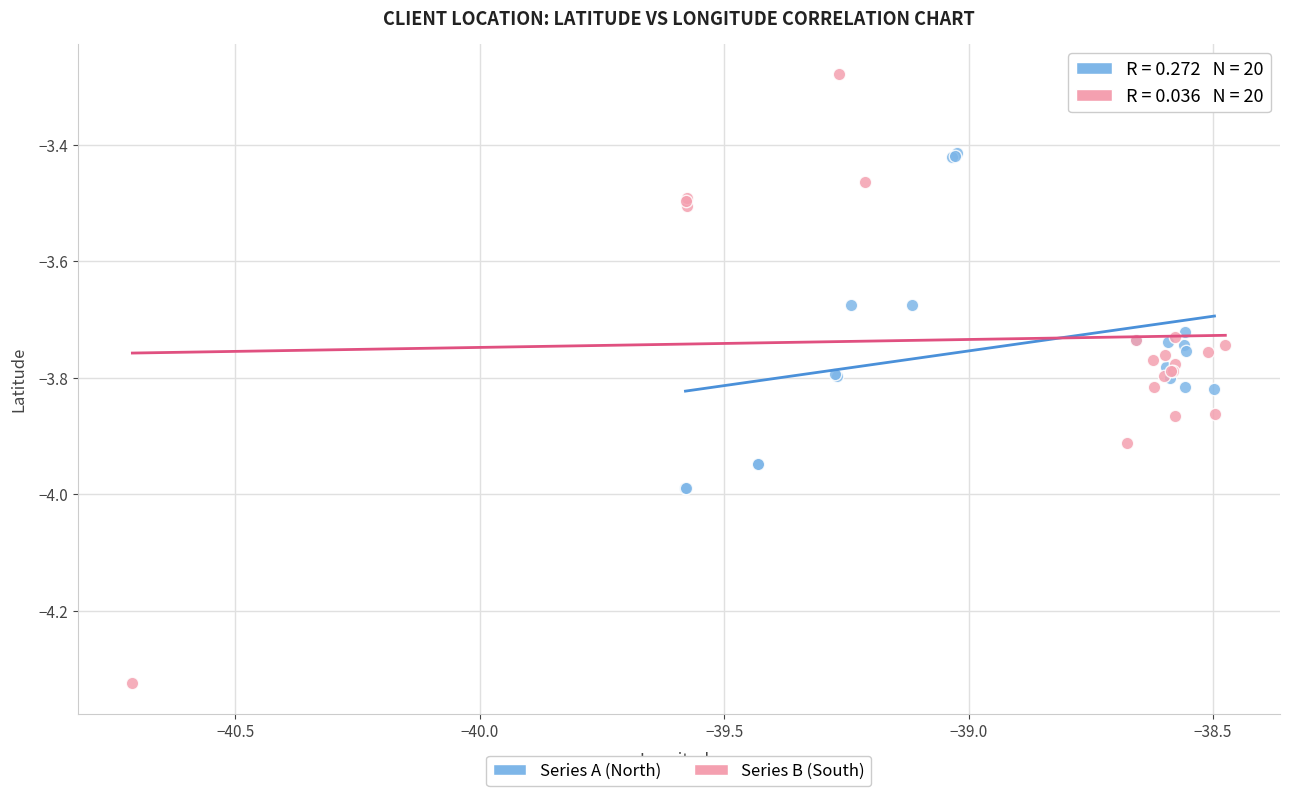

Which series contains the highest Y value?

Series B (South)